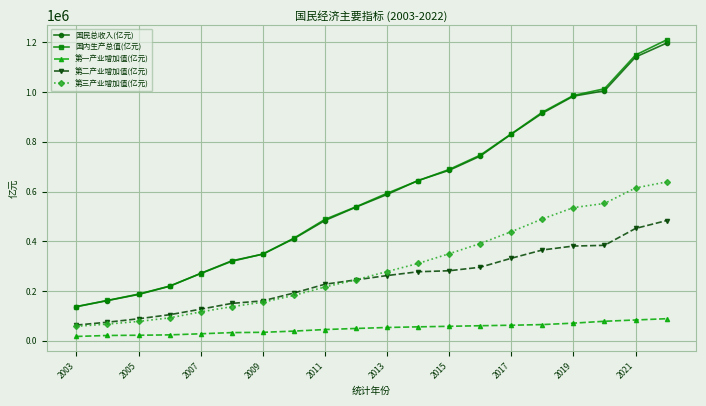

What is the maximum value for 国民总收入(亿元)?

1197250.4